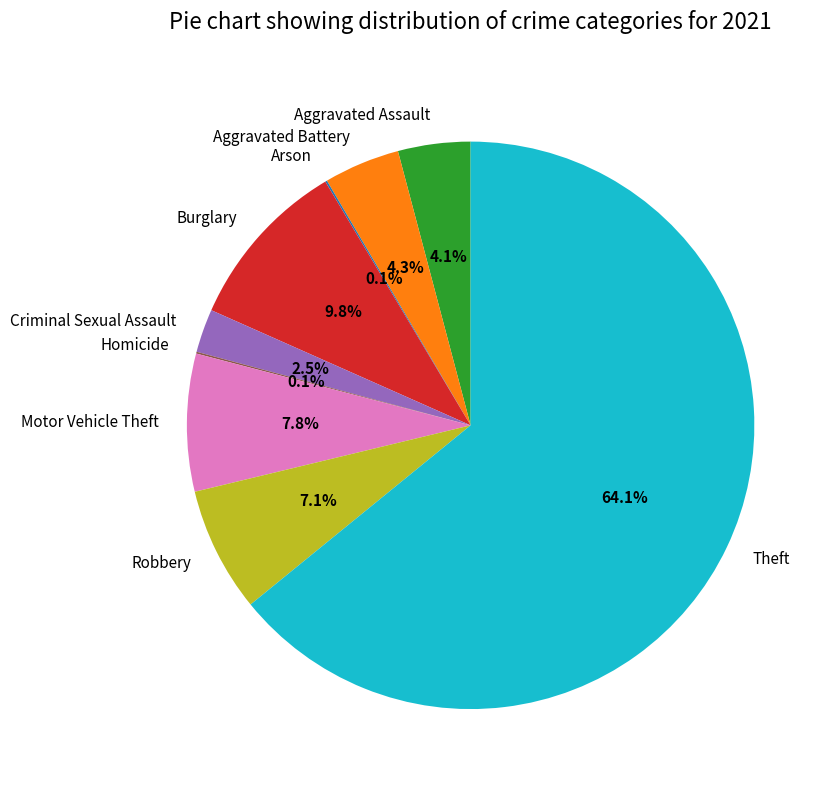

How much of the chart is everything except Criminal Sexual Assault?

97.5%